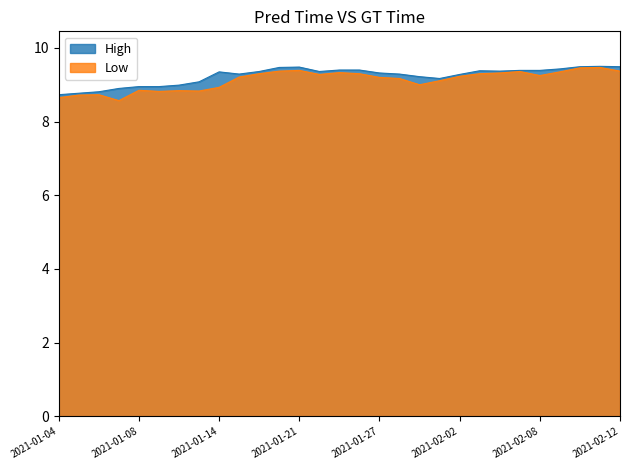

What is the spread (max minus min) of values at 2021-01-11?

0.1